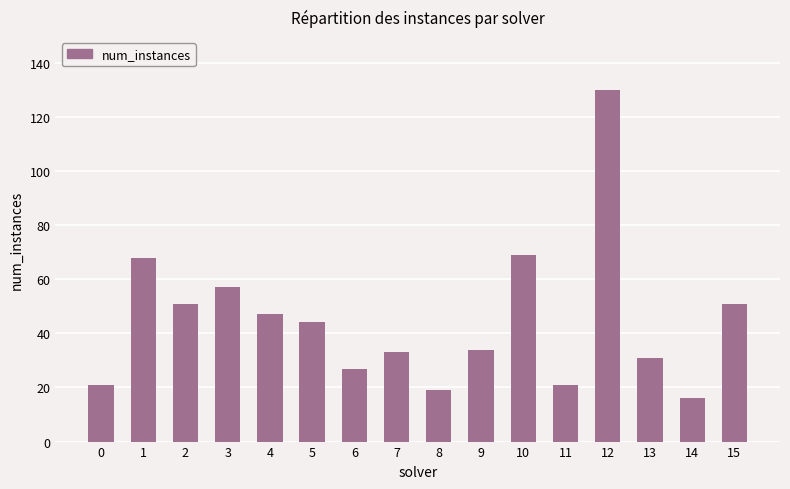

What is the sum of the values at 0 and 11?

42